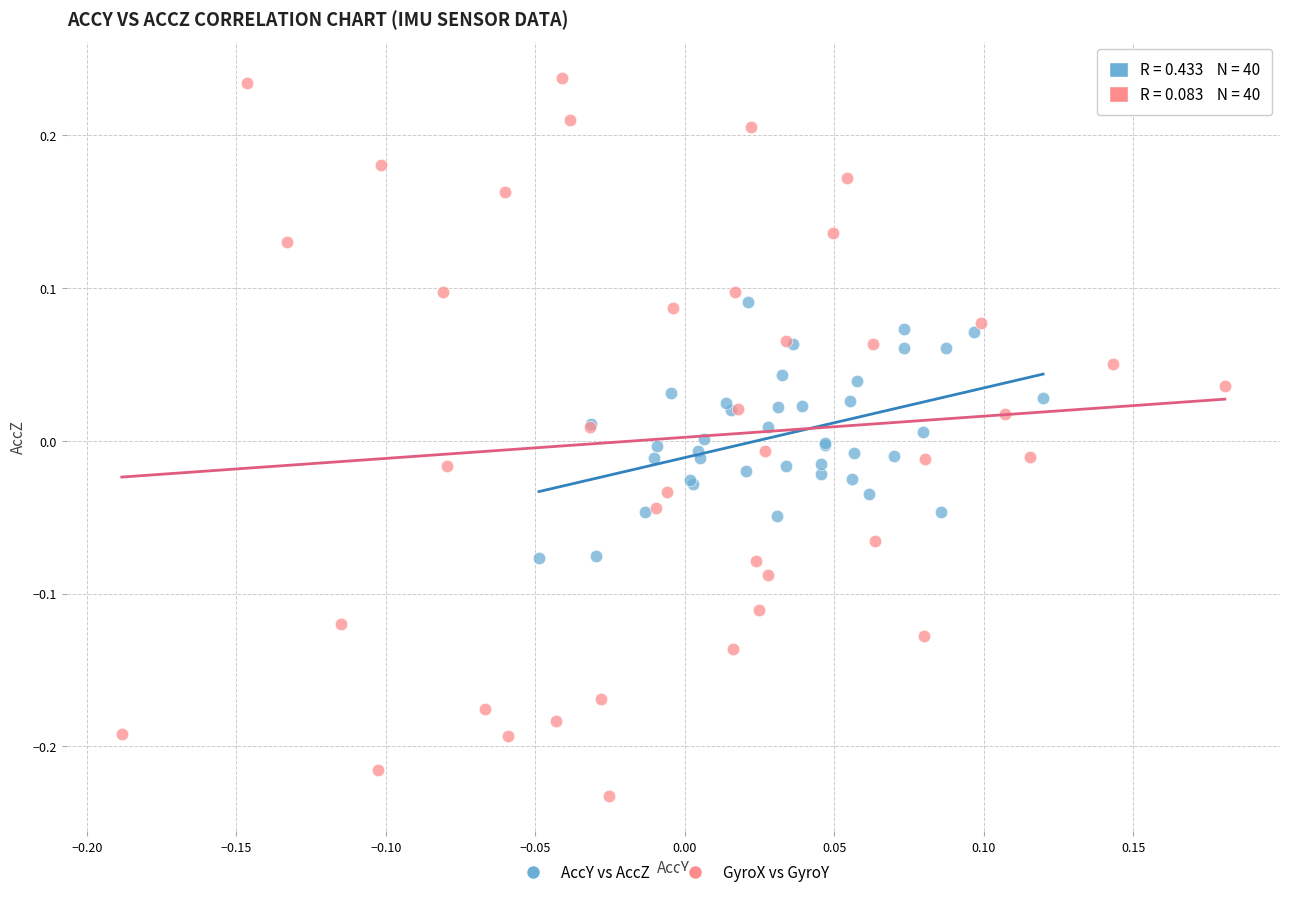

Which series has the largest Y range (max minus min)?

GyroX vs GyroY